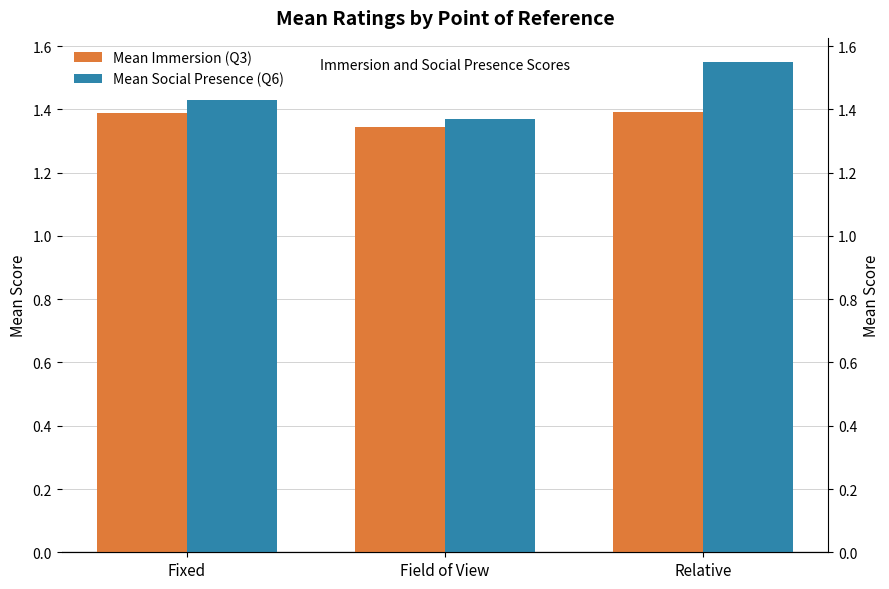

Rank the series at Fixed from lowest to highest value.

Mean Immersion (Q3), Mean Social Presence (Q6)